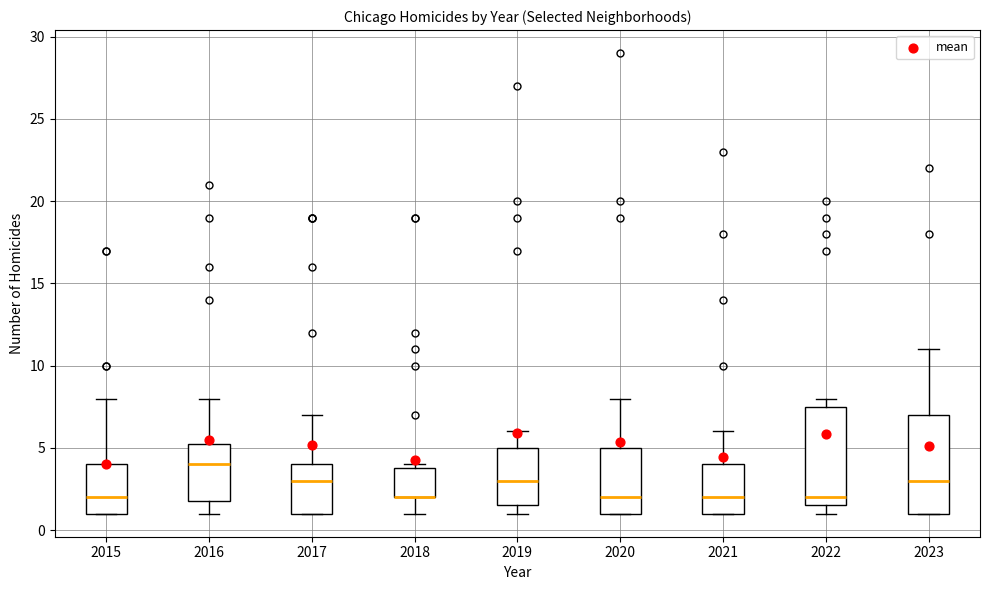

Reading left to right, transcribe this box plot: for each box, give where its median line is, the range the box spans, and where its two whiskers end, as read against the y-axis. The values are not printed on the chart, so give them approximately, as read against the axis.

2015: median 2.0, box 1.0 to 4.0, whiskers 1.0 to 8.0
2016: median 4.0, box 2.0 to 5.5, whiskers 1.0 to 8.0
2017: median 3.0, box 1.0 to 4.0, whiskers 1.0 to 7.0
2018: median 2.0 (drawn on the box's lower edge), box 2.0 to 4.0, whiskers 1.0 to 4.0 (just above the box's upper edge)
2019: median 3.0, box 1.5 to 5.0, whiskers 1.0 to 6.0
2020: median 2.0, box 1.0 to 5.0, whiskers 1.0 to 8.0
2021: median 2.0, box 1.0 to 4.0, whiskers 1.0 to 6.0
2022: median 2.0, box 1.5 to 7.5, whiskers 1.0 to 8.0
2023: median 3.0, box 1.0 to 7.0, whiskers 1.0 to 11.0